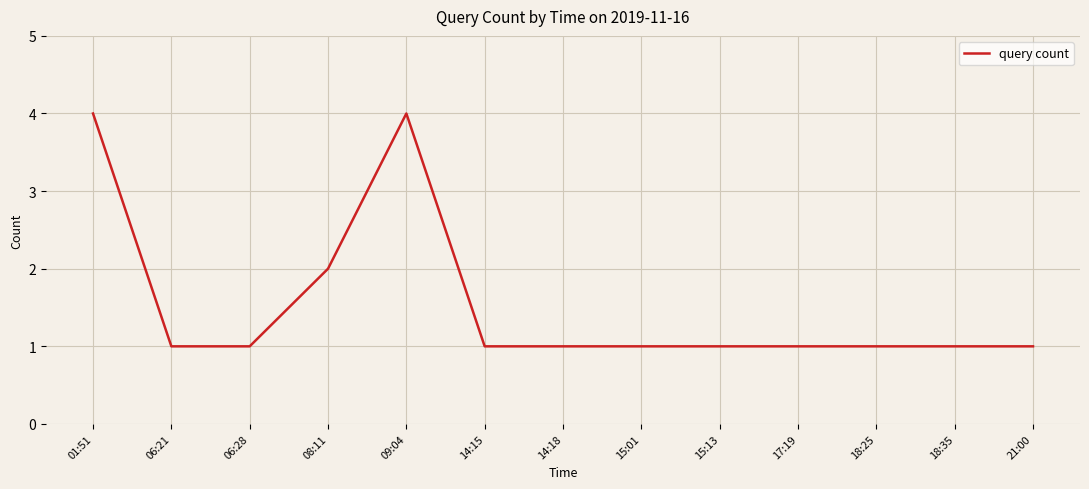

Reading left to right, transcribe all the data shown in this chart.

01:51=4	06:21=1	06:28=1	08:11=2	09:04=4	14:15=1	14:18=1	15:01=1	15:13=1	17:19=1	18:25=1	18:35=1	21:00=1